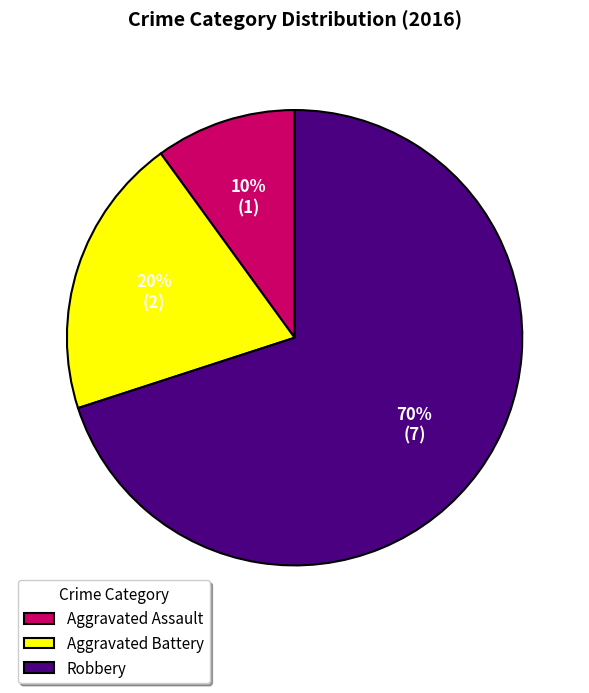

Which has a higher value, Aggravated Assault or Robbery?

Robbery